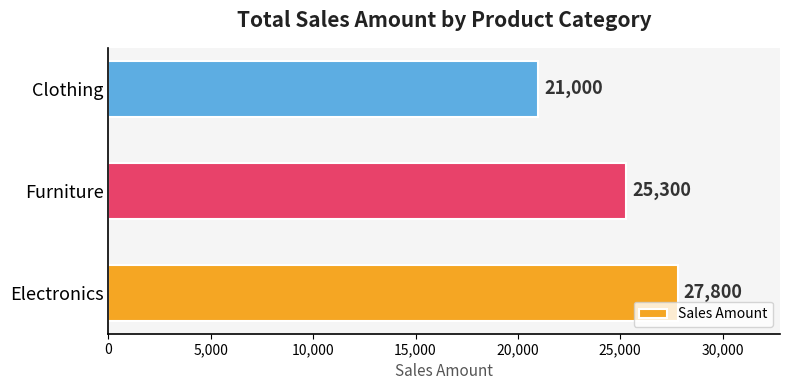

What is the average value?

24700